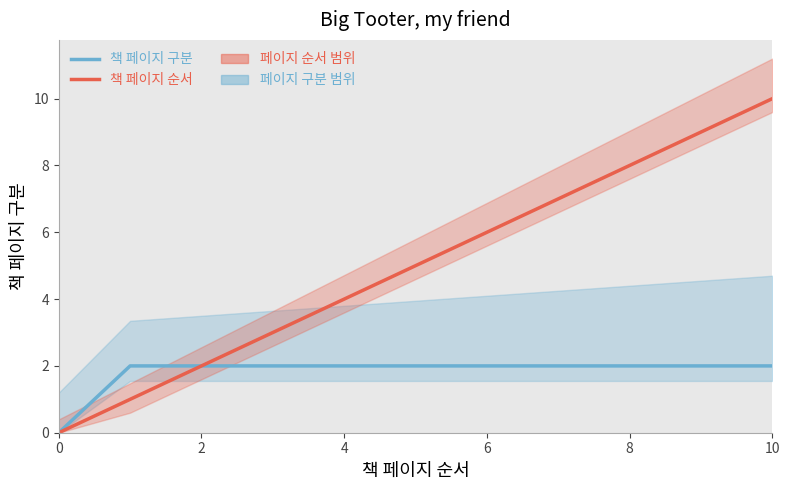

True or false: 책 페이지 구분 has a value of 1 at 8.

False